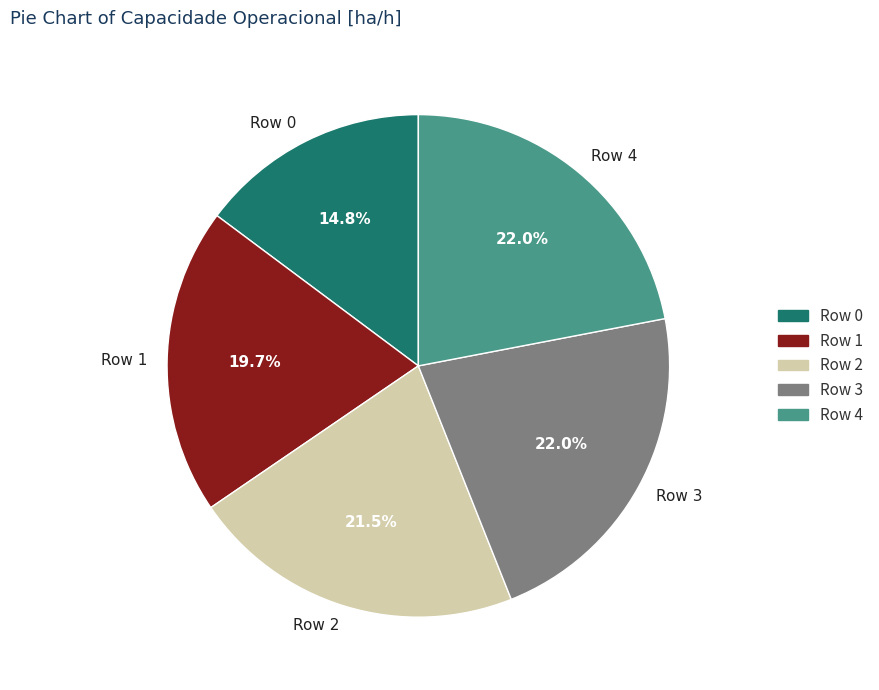

Does any single category account for the majority?

No